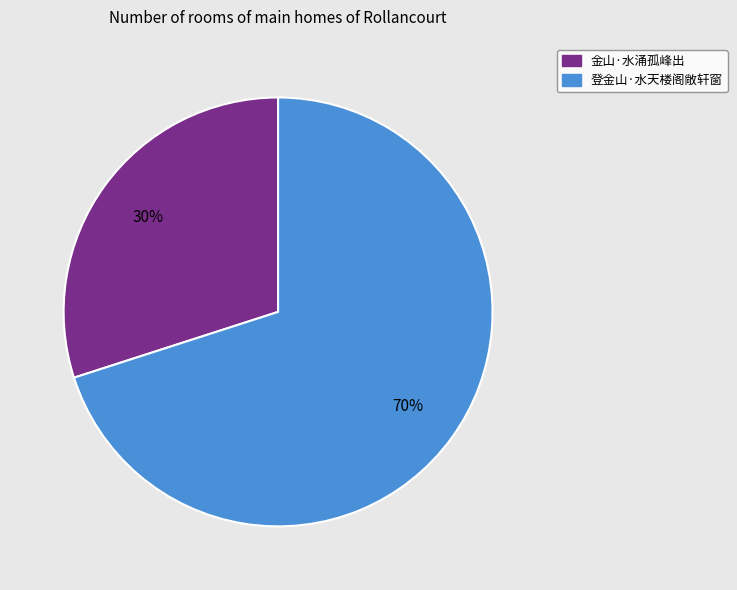

What percentage is the 金山·水涌孤峰出 slice, to the nearest percent?

30%